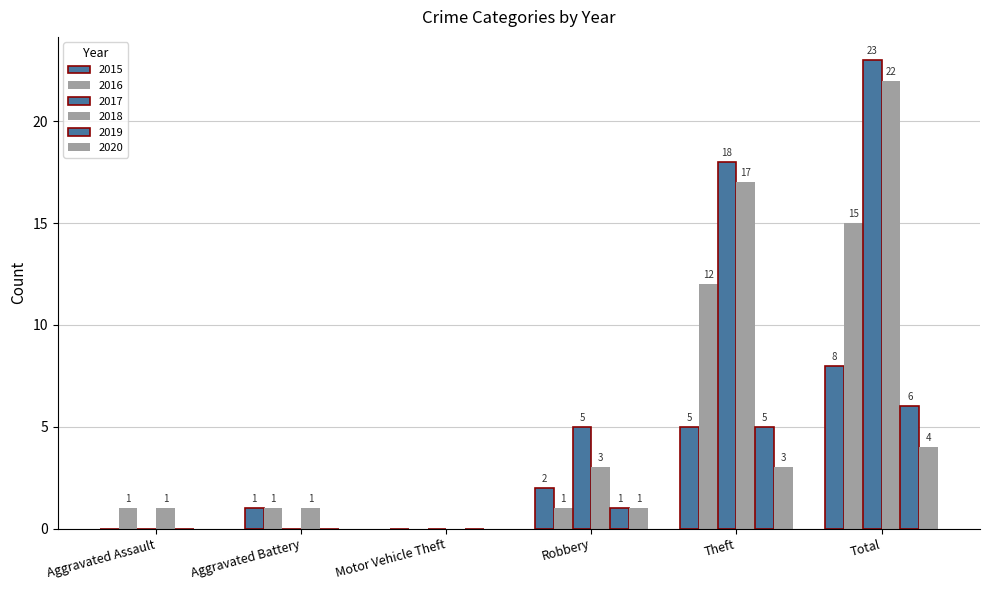

What is the difference between the 2016 values at Robbery and Theft?

11